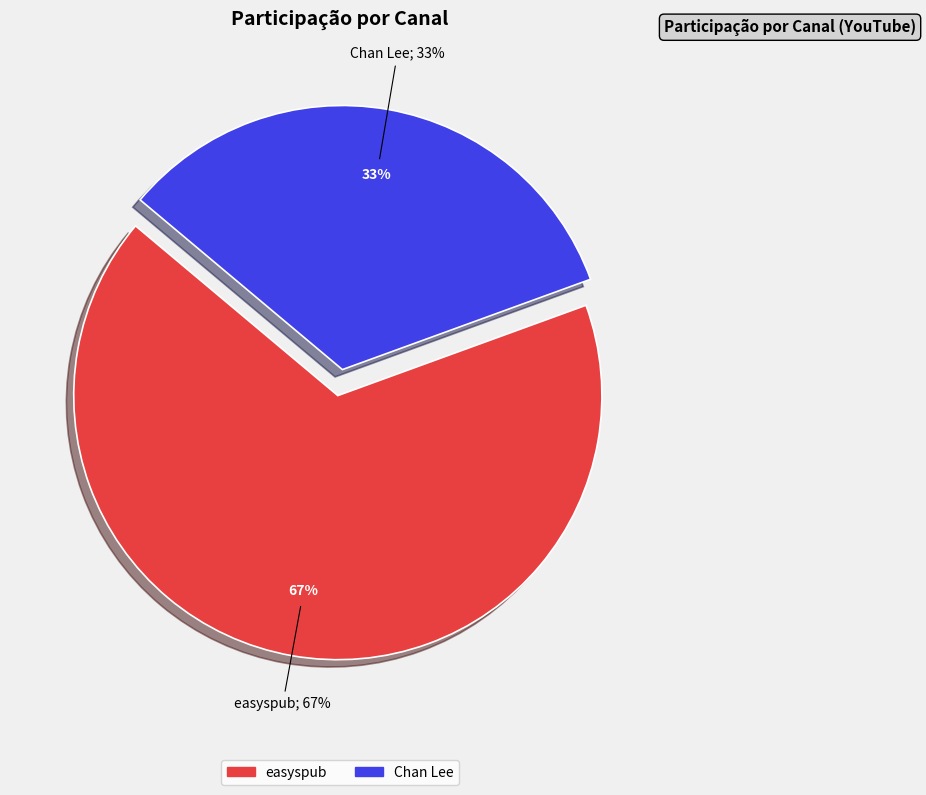

What is the change in value from easyspub to Chan Lee?

-1